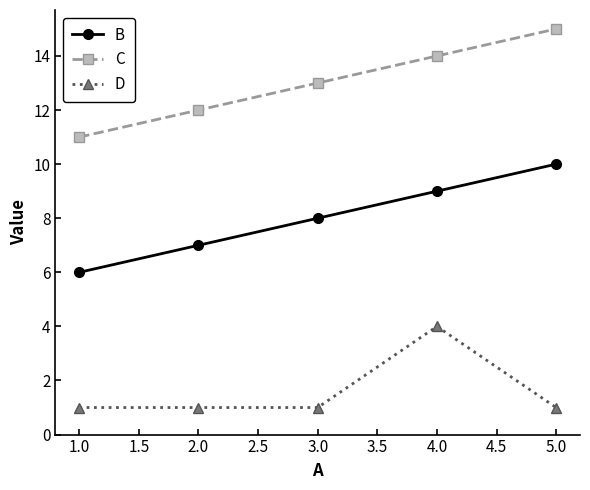

Rank the categories by C value from lowest to highest.

1.0, 2.0, 3.0, 4.0, 5.0